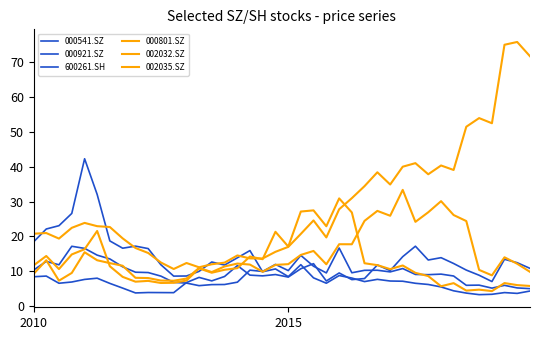

What is the smallest value displayed?

3.3